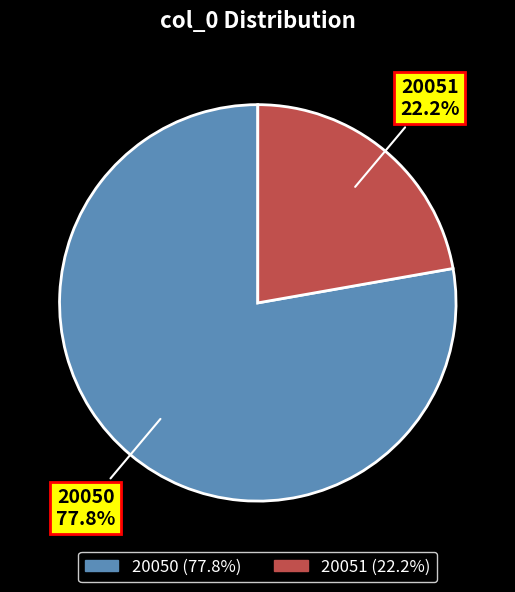

What percentage do 20051 and 20050 together represent?

100.0%